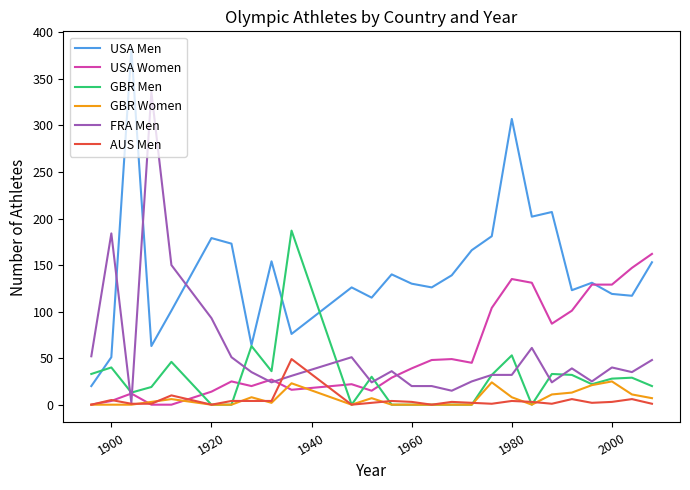

True or false: USA Men and USA Women cross at least once.

True